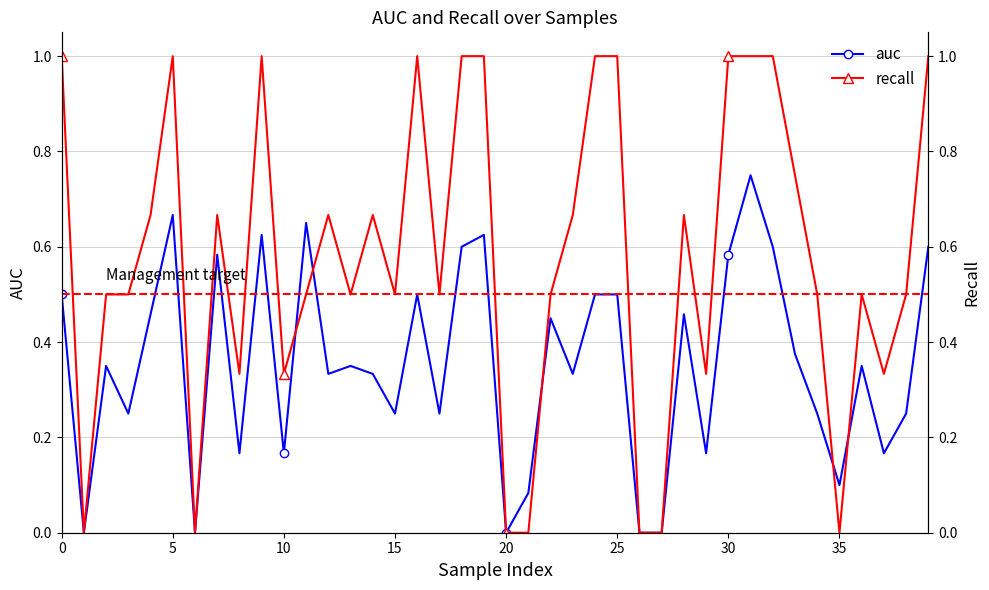

The value of recall at 33 is 0.8. True or false?

True